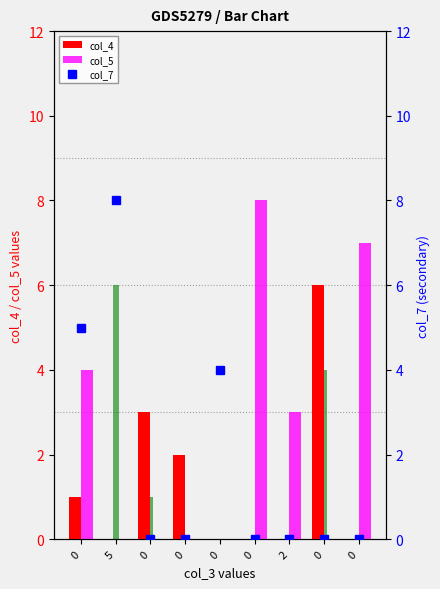

Rank the series by their maximum value, from lowest to highest.

col_4, col_6, col_5, col_7